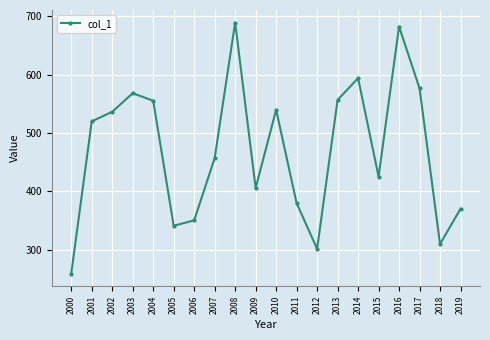

What is the value of the 20th point from the left?

370.0